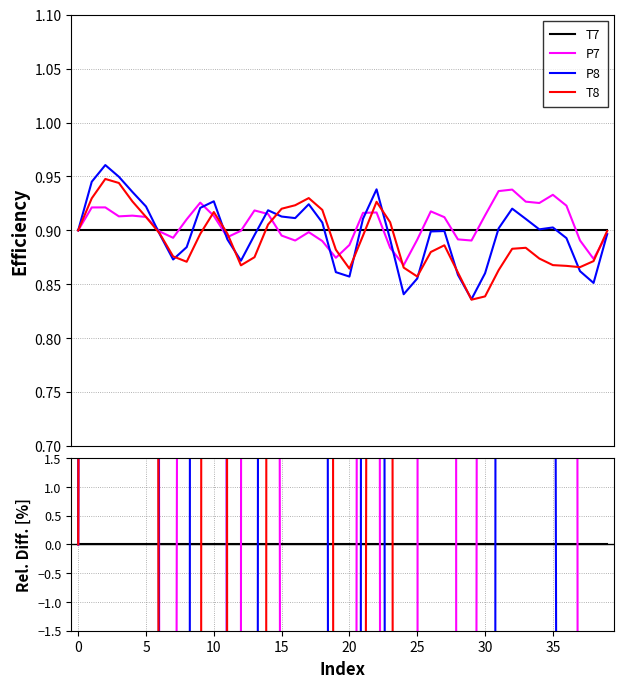

Between 5 and 25, which series saw the biggest shift?

P8